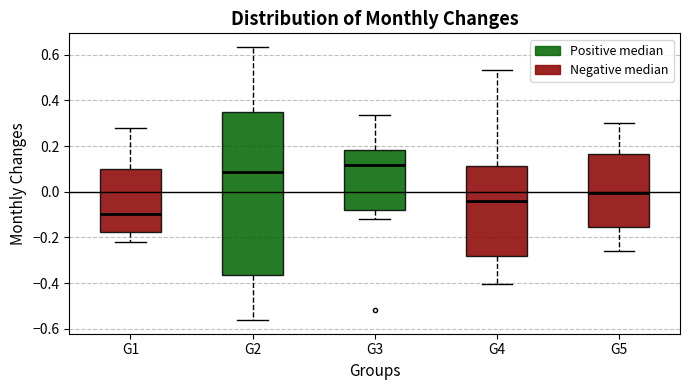

Where is the upper edge of the box for G2 on the y-axis? The values are not printed on the chart, so give them approximately, as read against the axis.

0.34